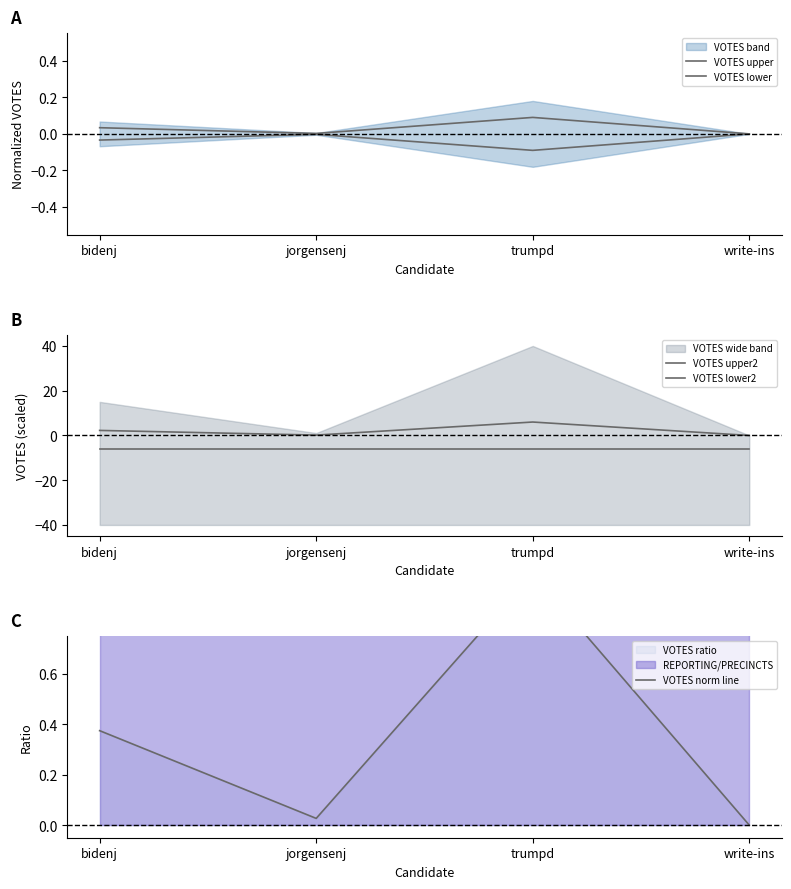

Reading left to right, extract all data points from this chart.

VOTES upper: 0.0	0.0	0.1	0.0
VOTES lower: -0.0	-0.0	-0.1	-0.0
VOTES upper2: 2.3	0.2	6.0	0.0
VOTES lower2: -6.0	-6.0	-6.0	-6.0
VOTES norm line: 0.4	0.0	1.0	0.0